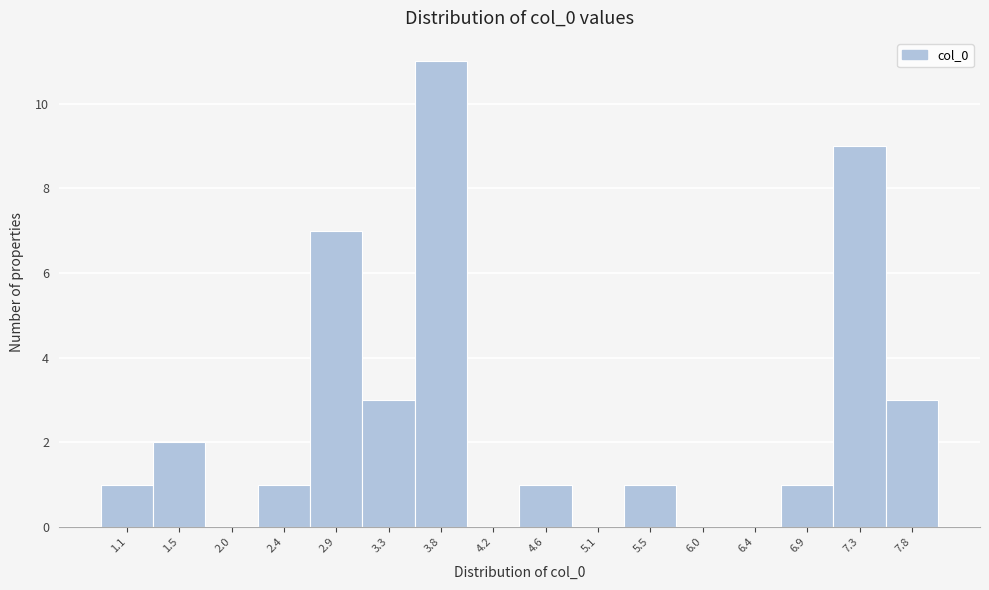

Reading left to right, what are all the values shown in this chart?

1.1=1	1.5=2	2.0=0	2.4=1	2.9=7	3.3=3	3.8=11	4.2=0	4.6=1	5.1=0	5.5=1	6.0=0	6.4=0	6.9=1	7.3=9	7.8=3